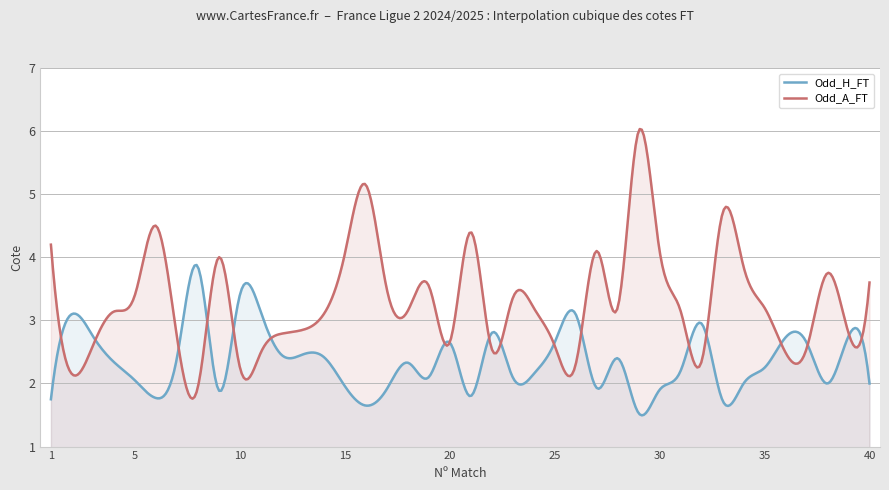

What is the maximum value for Odd_H_FT?

3.9